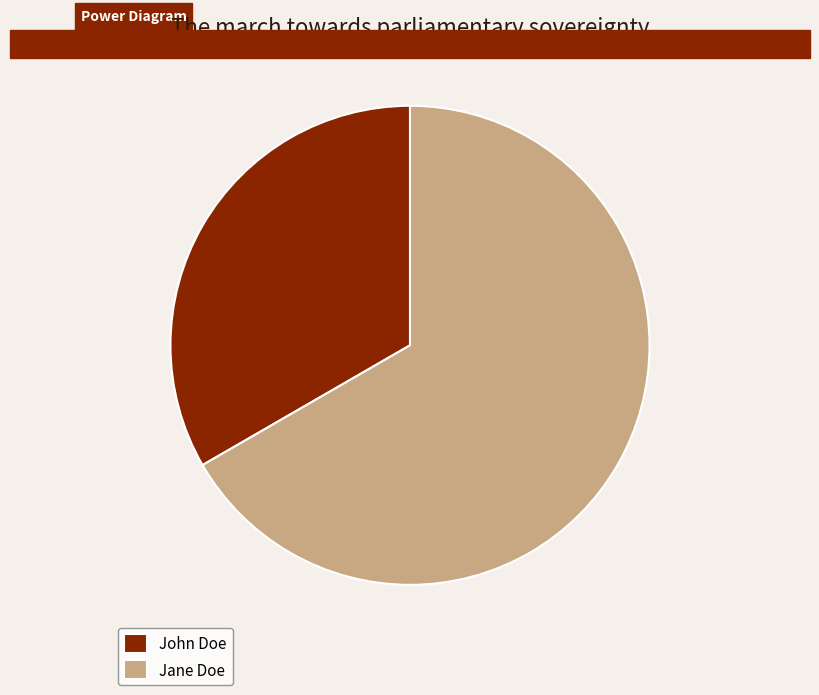

Between John Doe and Jane Doe, which is larger?

Jane Doe